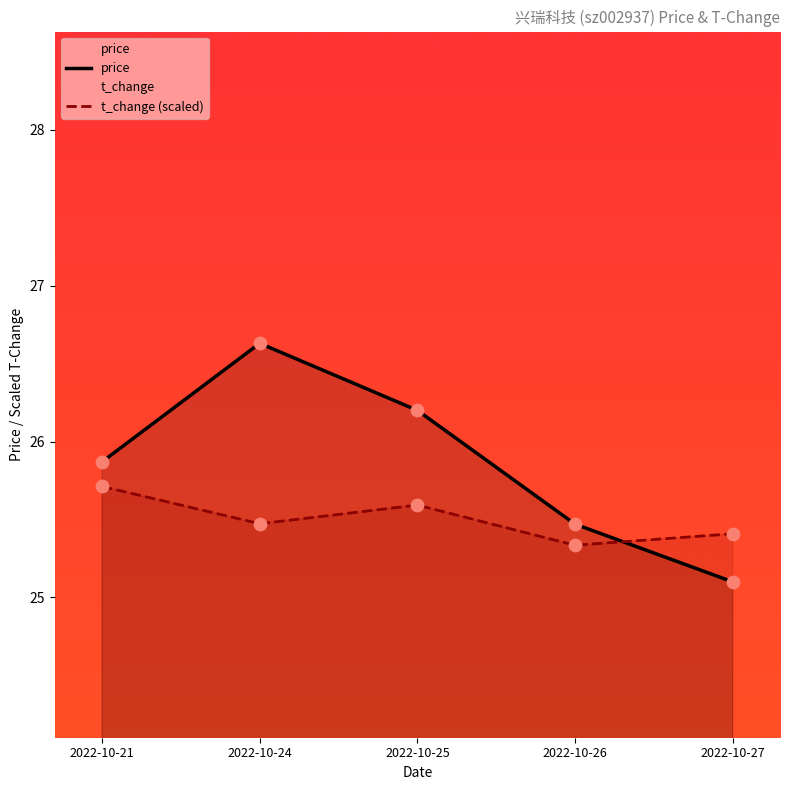

Is the value of price at 2022-10-21 greater than the value of t_change (scaled) at 2022-10-24?

Yes